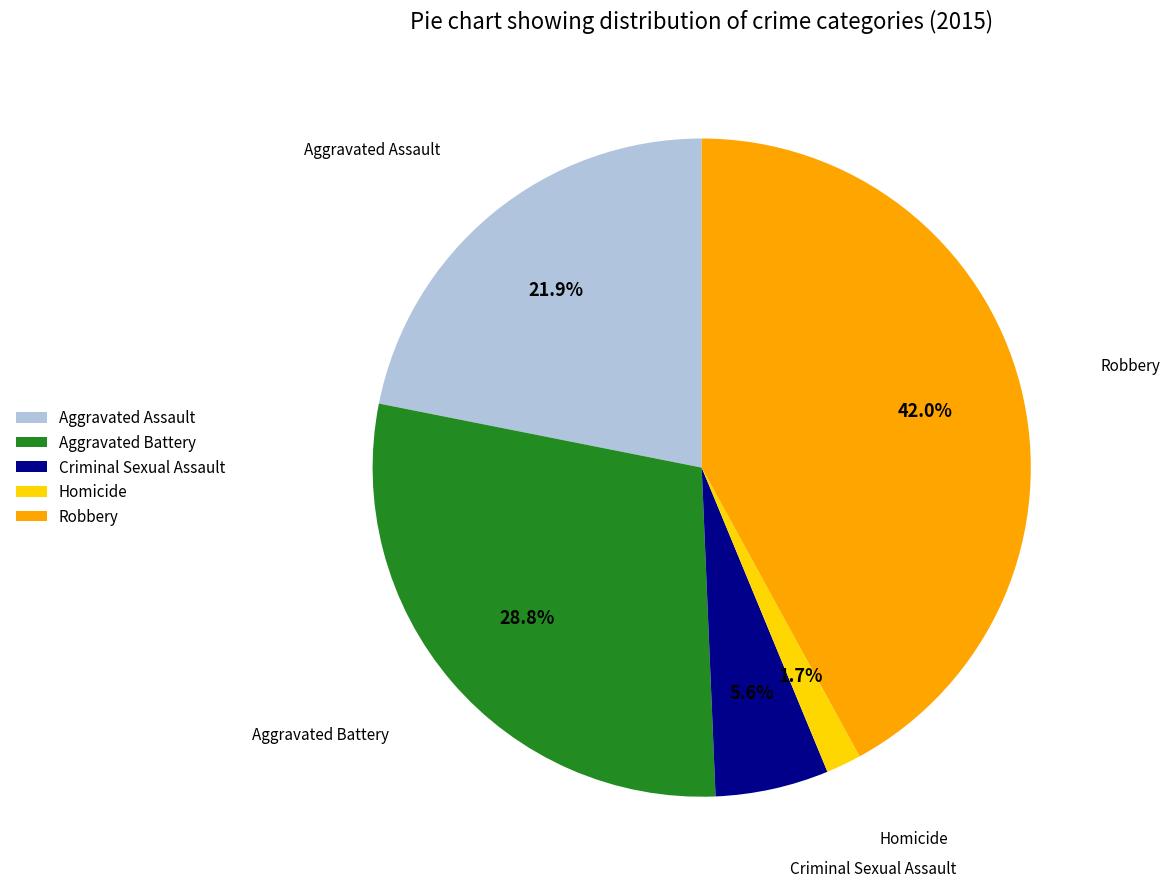

Does Homicide represent more than half of the total?

No